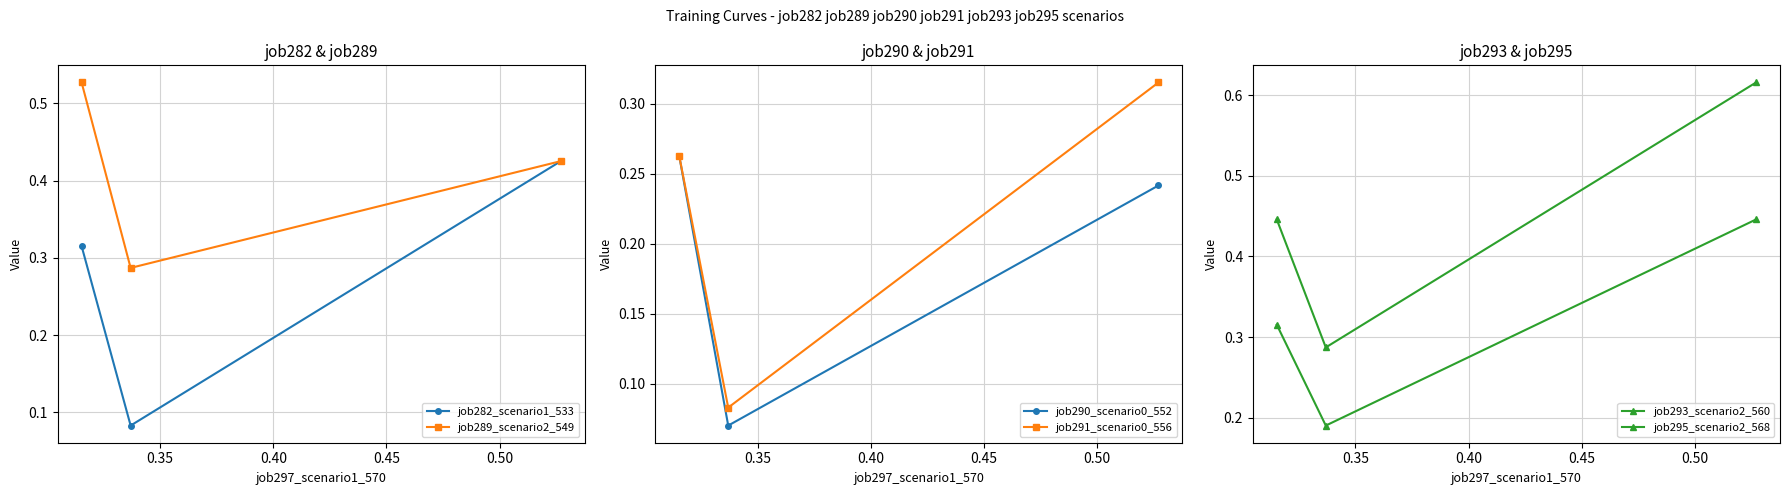

How many job289_scenario2_549 values are between 0 and 1?

3